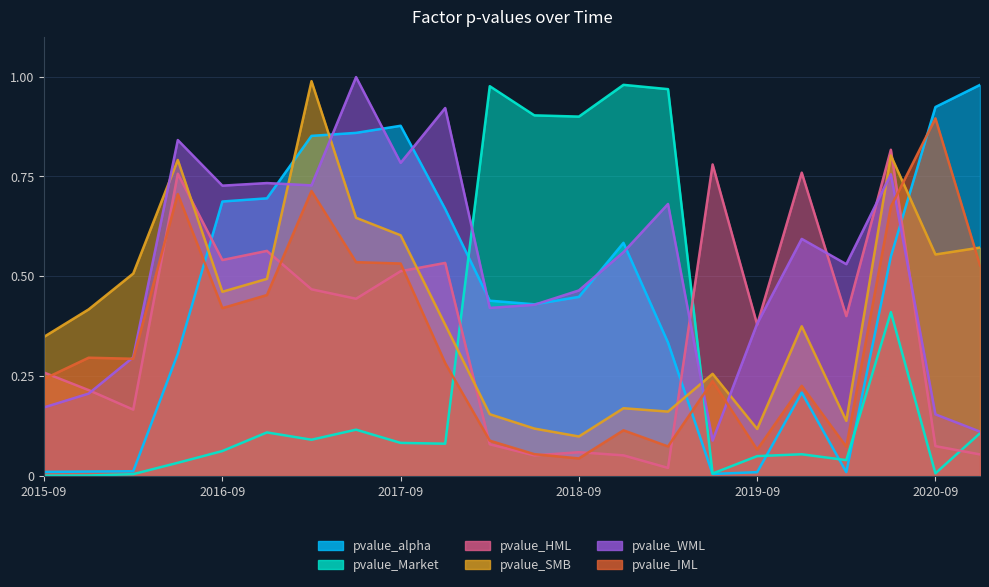

Reading left to right, extract all data points from this chart.

pvalue_alpha: 0.0	0.0	0.0	0.3	0.7	0.7	0.9	0.9	0.9	0.7	0.4	0.4	0.4	0.6	0.3	0.0	0.0	0.2	0.0	0.5	0.9	1.0
pvalue_Market: 0.0	0.0	0.0	0.0	0.1	0.1	0.1	0.1	0.1	0.1	1.0	0.9	0.9	1.0	1.0	0.0	0.0	0.1	0.0	0.4	0.0	0.1
pvalue_HML: 0.3	0.2	0.2	0.8	0.5	0.6	0.5	0.4	0.5	0.5	0.1	0.1	0.1	0.1	0.0	0.8	0.4	0.8	0.4	0.8	0.1	0.1
pvalue_SMB: 0.3	0.4	0.5	0.8	0.5	0.5	1.0	0.6	0.6	0.4	0.2	0.1	0.1	0.2	0.2	0.3	0.1	0.4	0.1	0.8	0.6	0.6
pvalue_WML: 0.2	0.2	0.3	0.8	0.7	0.7	0.7	1.0	0.8	0.9	0.4	0.4	0.5	0.6	0.7	0.1	0.4	0.6	0.5	0.8	0.2	0.1
pvalue_IML: 0.2	0.3	0.3	0.7	0.4	0.5	0.7	0.5	0.5	0.3	0.1	0.1	0.0	0.1	0.1	0.2	0.1	0.2	0.1	0.7	0.9	0.5